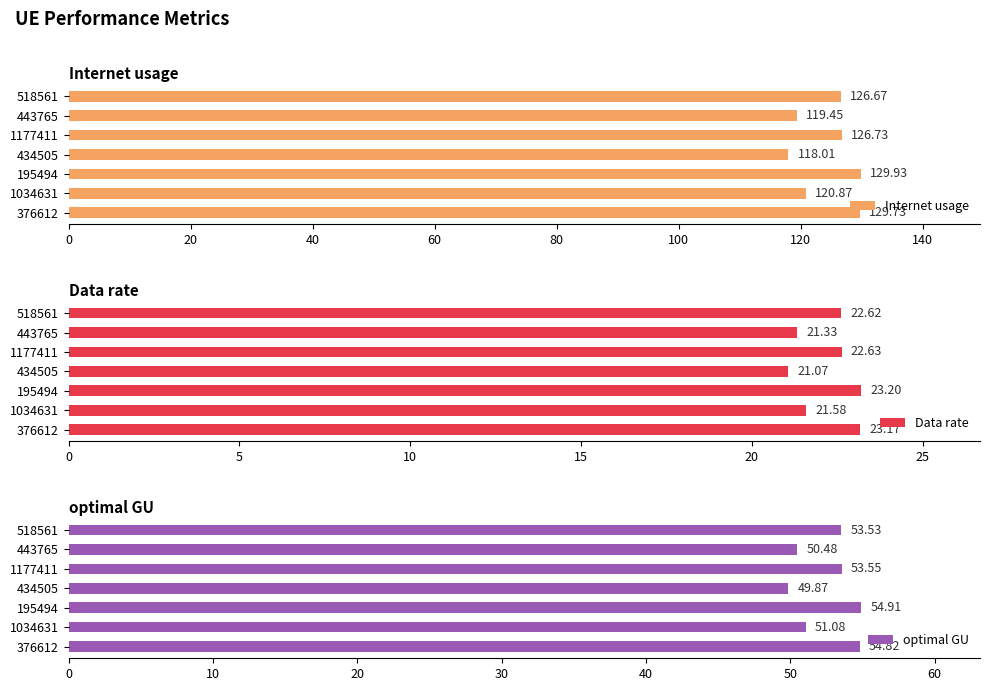

Which category has the highest value in the optimal GU series?

195494